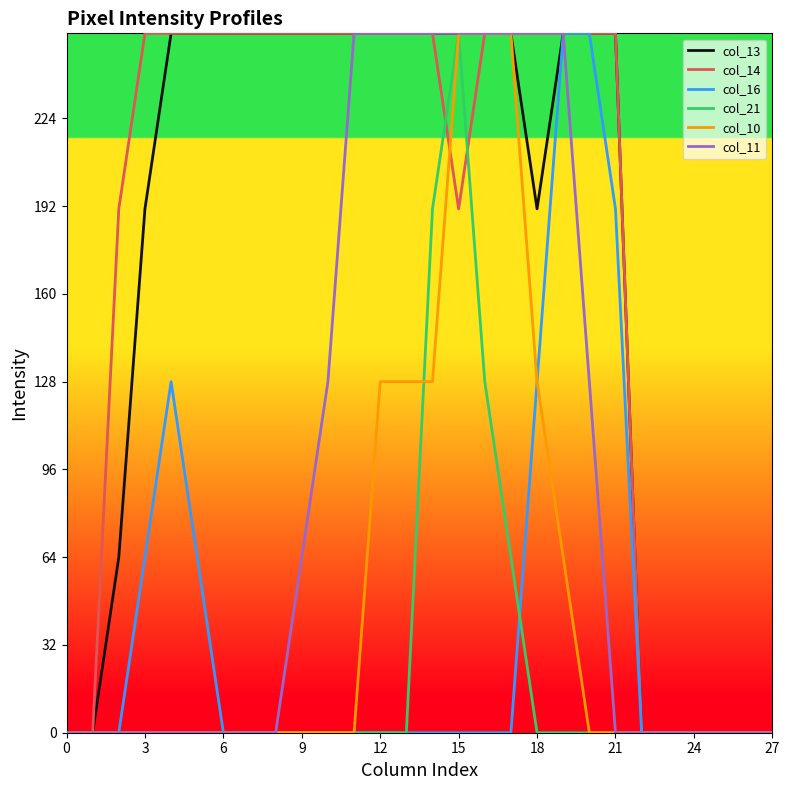

What is the maximum value shown in the chart?

255